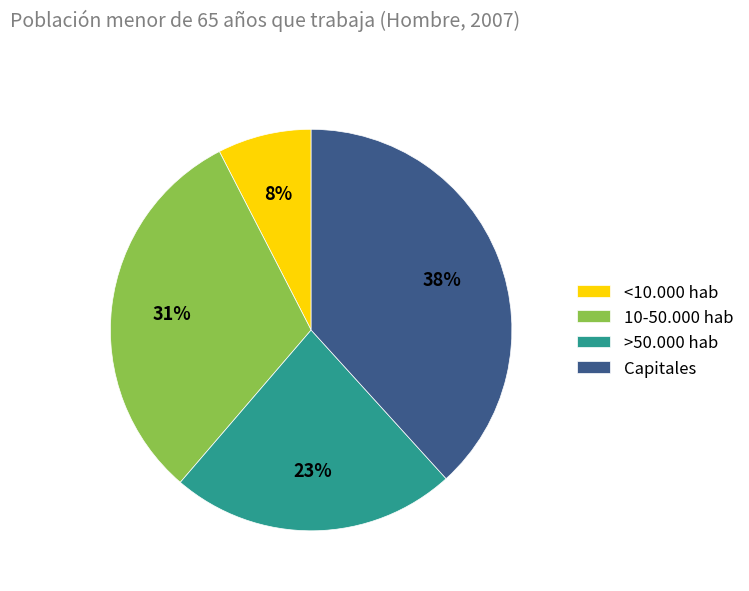

To the nearest percent, what is the average slice percentage?

25%